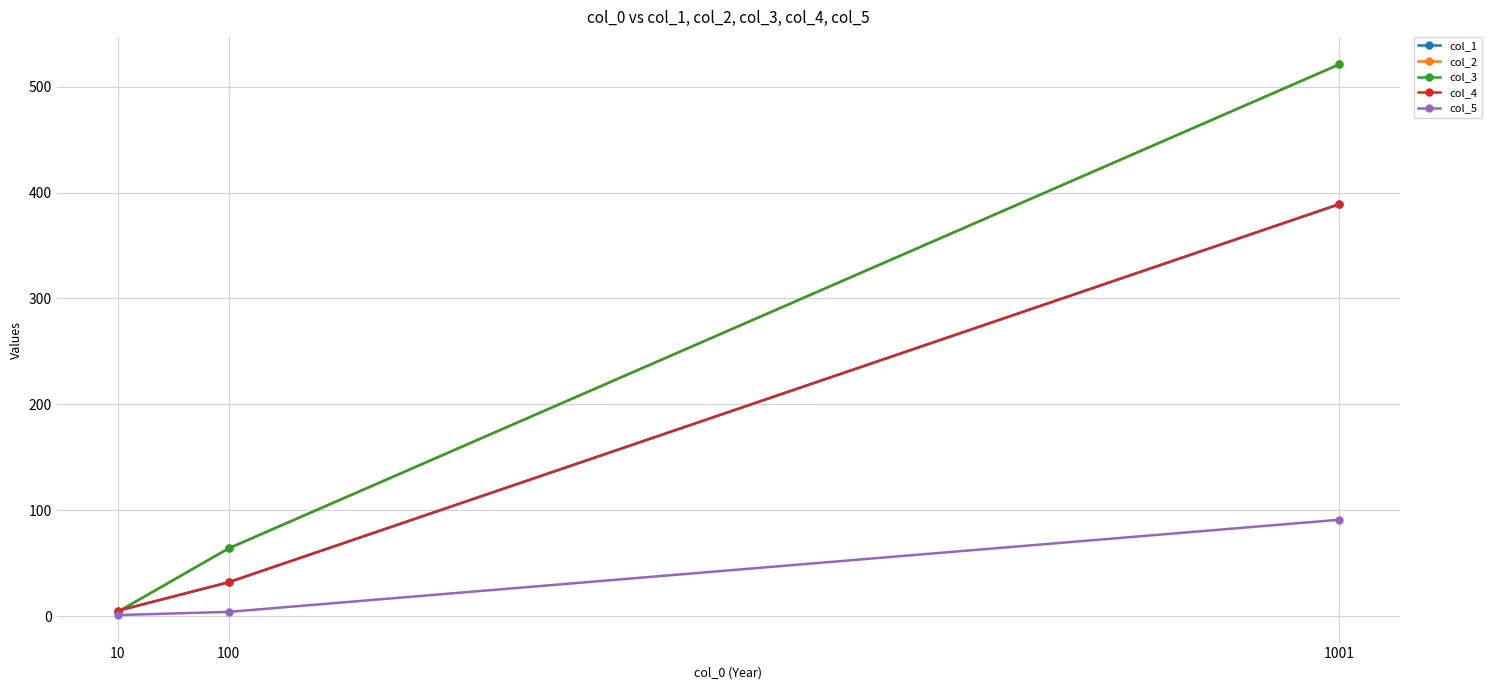

How many lines are shown in the chart?

5